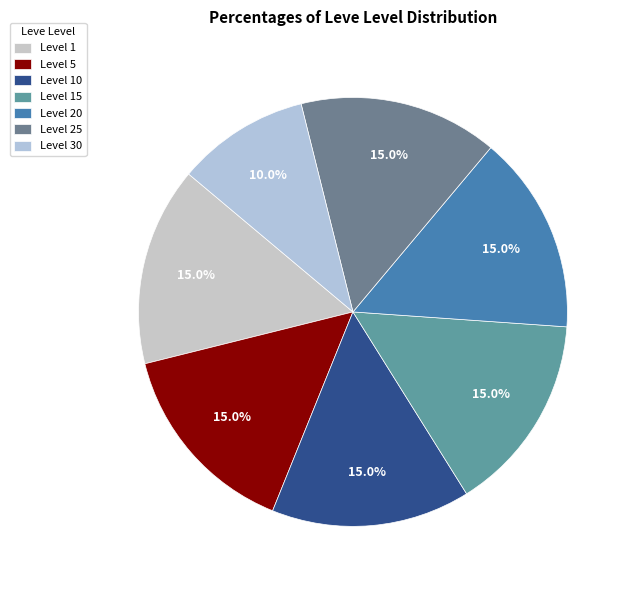

Count the number of slices in the pie.

7